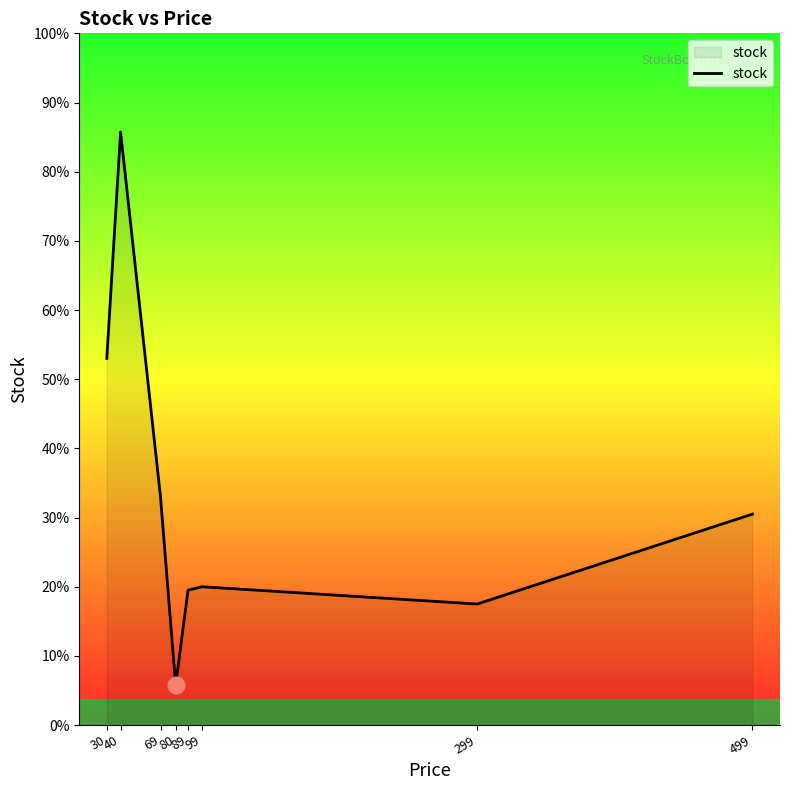

Rank the categories by value from lowest to highest.

80, 299, 89, 99, 499, 69, 30, 40